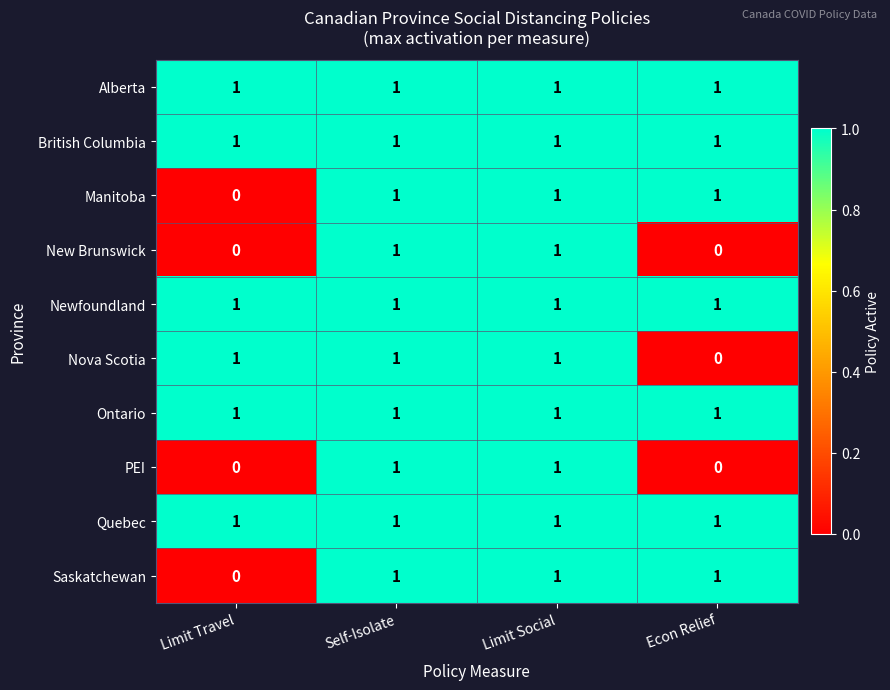

At how many categories does at least one series exceed 0?

4